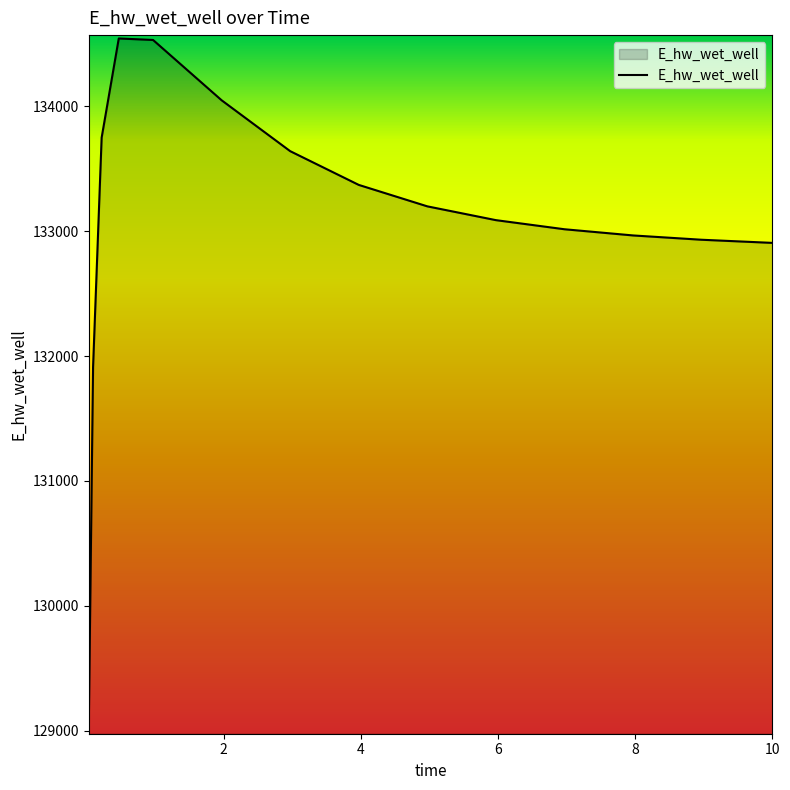

What is the maximum value shown in the chart?

134543.6